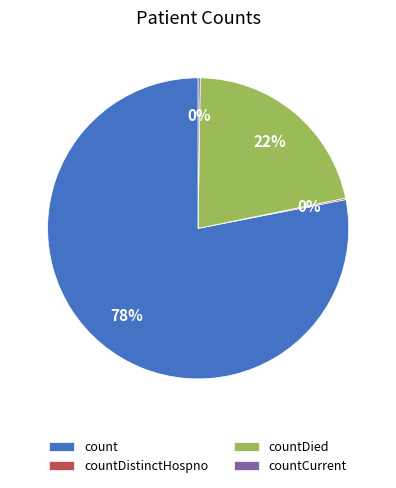

What percentage is the count slice, to the nearest percent?

78%